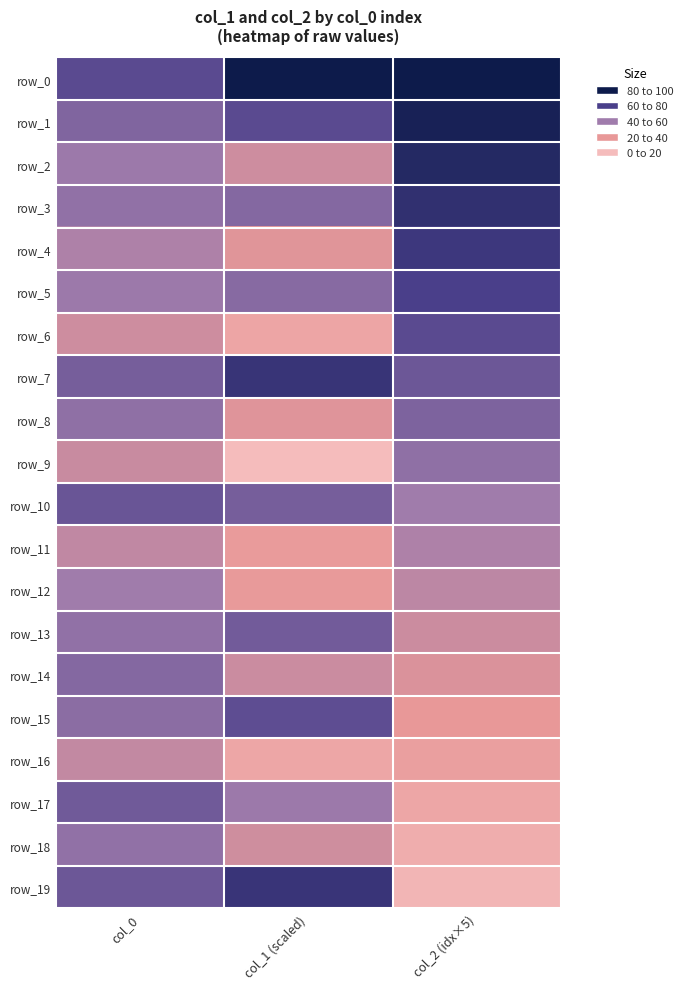

What is the average value of the row_6 series?

60.2